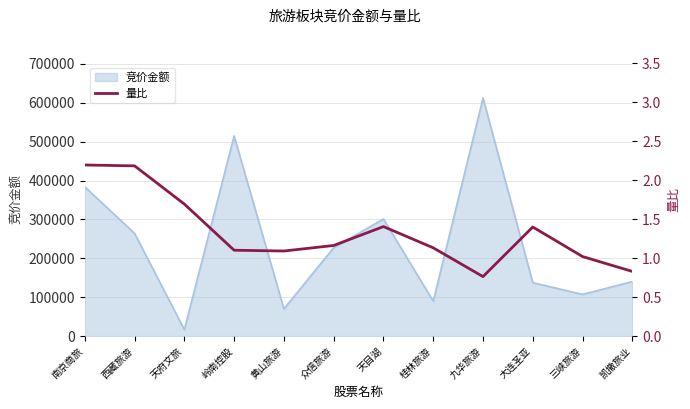

Reading right to left, what are all the values shown in this chart?

0.8	1.0	1.4	0.8	1.1	1.4	1.2	1.1	1.1	1.7	2.2	2.2